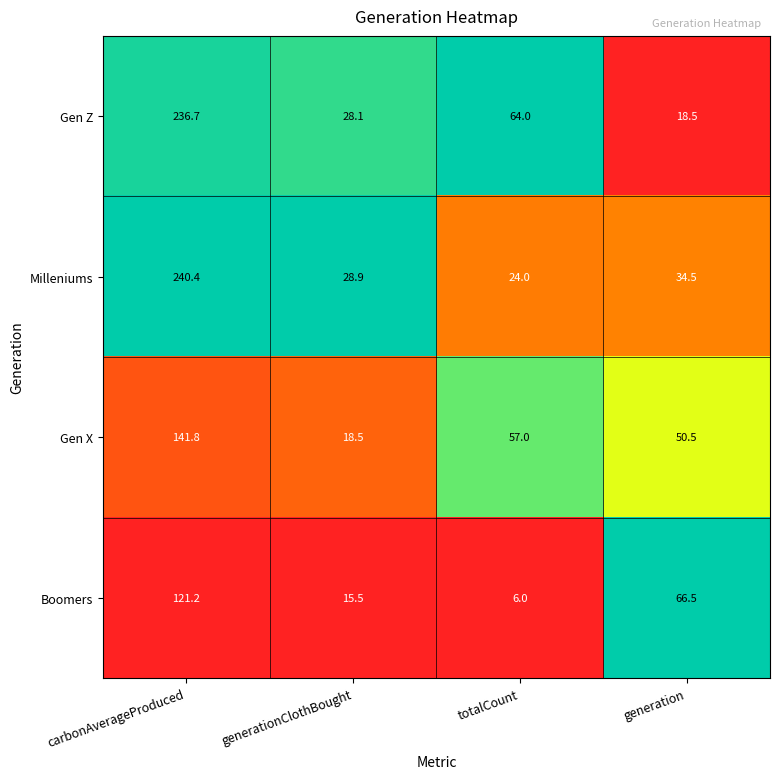

List the labels in order of Gen Z value, largest first.

carbonAverageProduced, totalCount, generationClothBought, generation